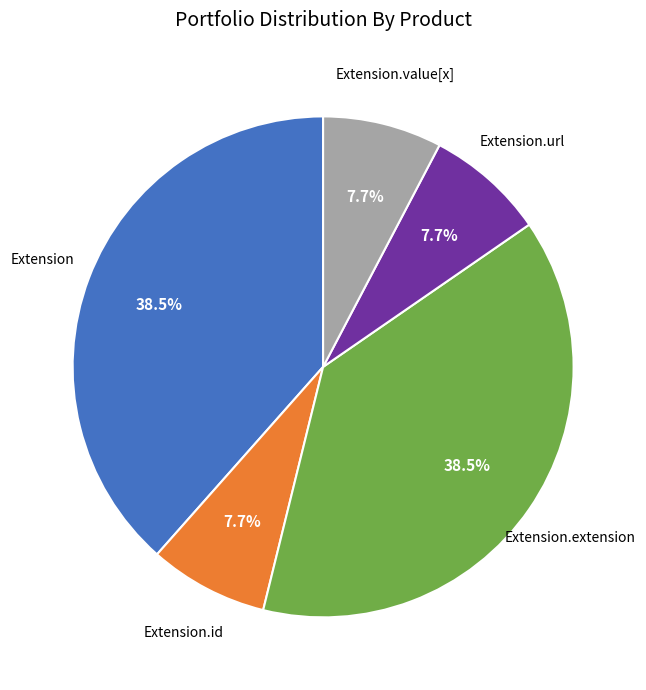

Is there any slice that represents more than half of the pie?

No